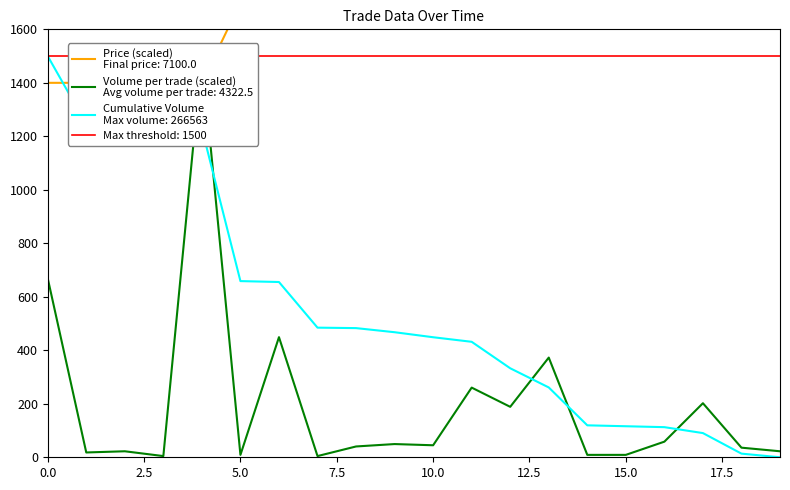

Which series ends up on top after the final intersection of Price and Volume_per_trade?

Price